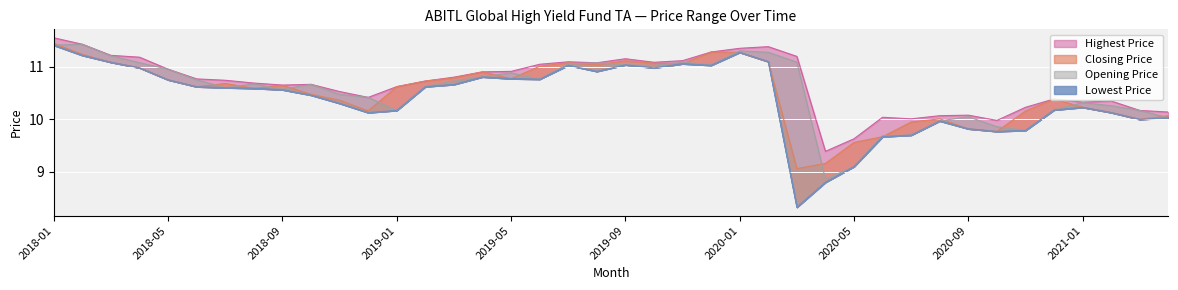

In Lowest Price, how many points are higher than both neighbors (excluding endpoints)?

7